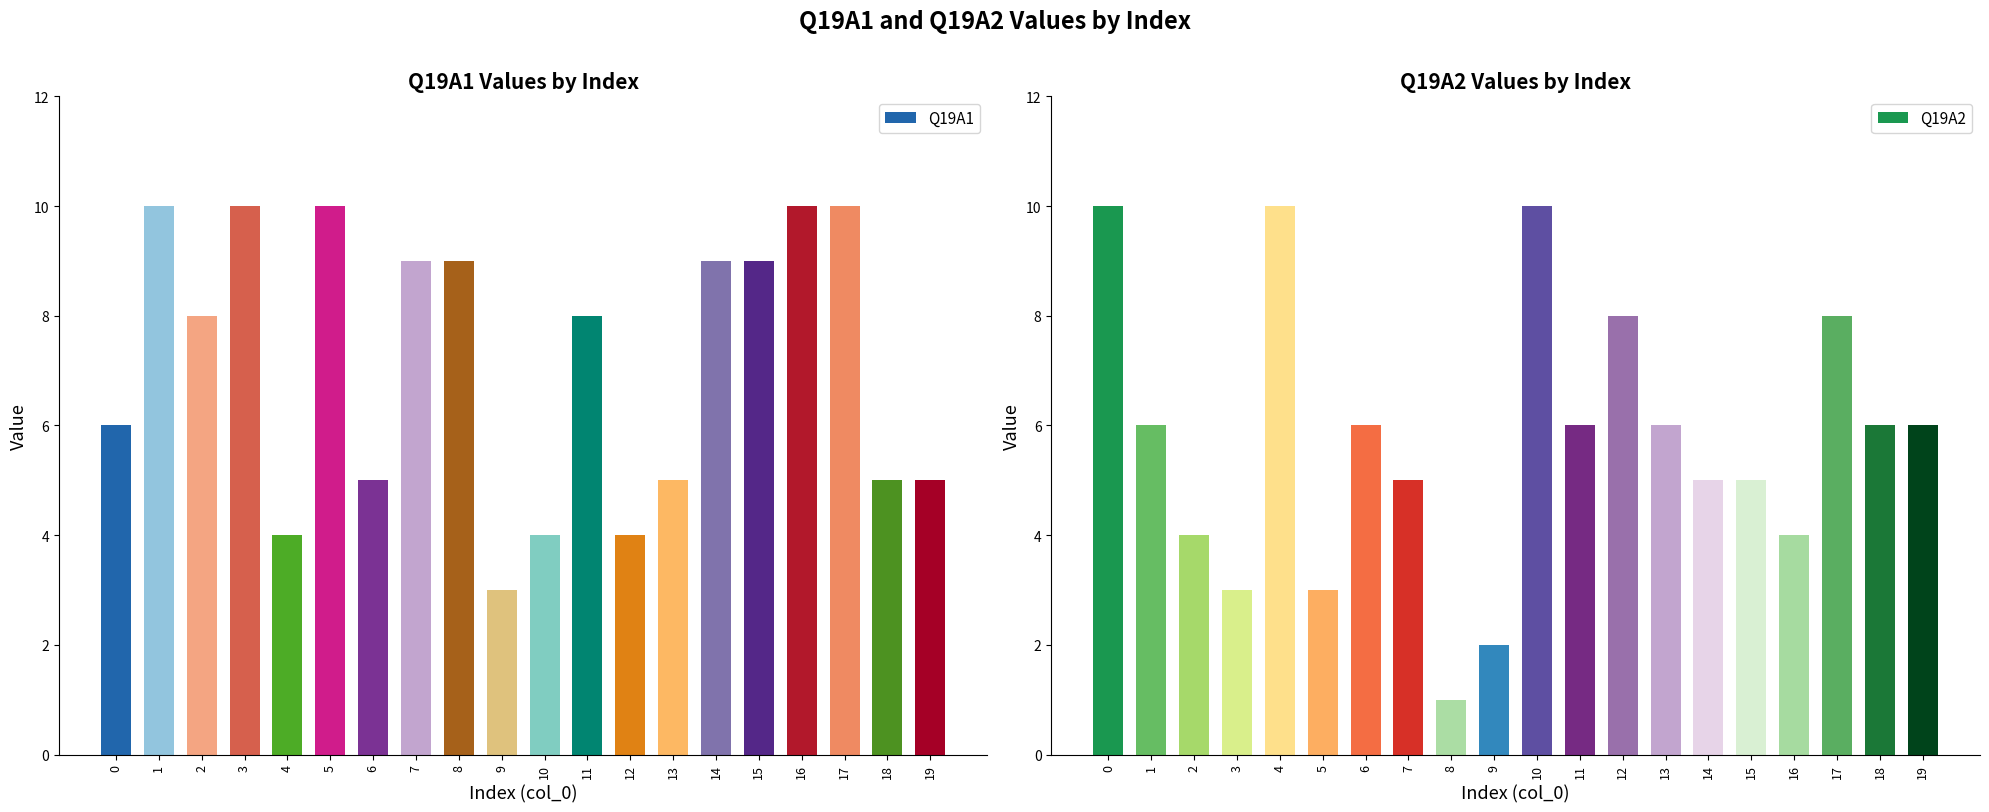

Reading right to left, transcribe all the data shown in this chart.

Q19A1: 19=5	18=5	17=10	16=10	15=9	14=9	13=5	12=4	11=8	10=4	9=3	8=9	7=9	6=5	5=10	4=4	3=10	2=8	1=10	0=6
Q19A2: 19=6	18=6	17=8	16=4	15=5	14=5	13=6	12=8	11=6	10=10	9=2	8=1	7=5	6=6	5=3	4=10	3=3	2=4	1=6	0=10